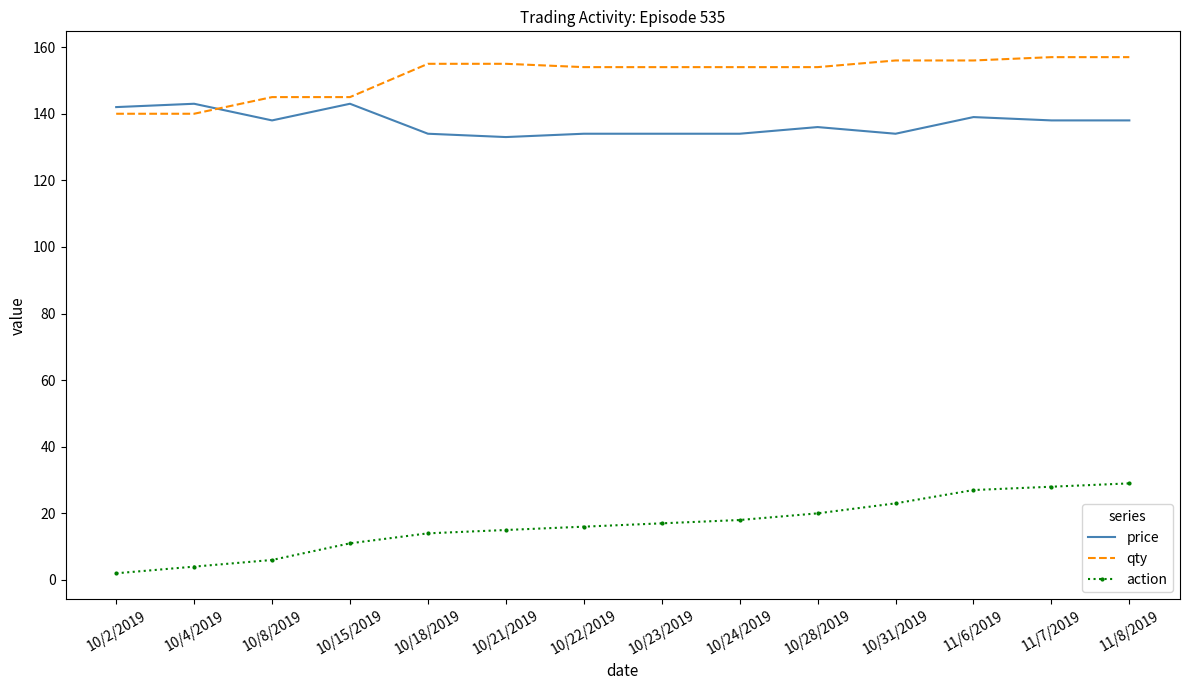

What is the maximum value shown in the chart?

157